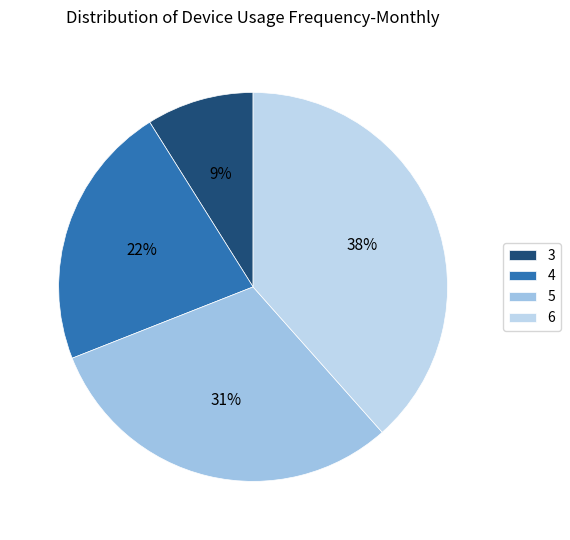

Is it true that 5 is 16% of the pie?

False